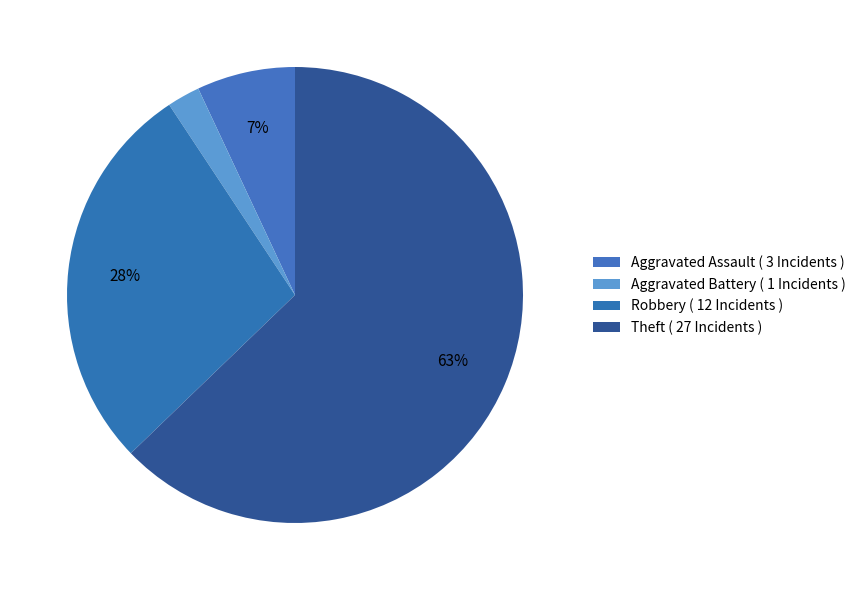

How many segments does this pie chart have?

4